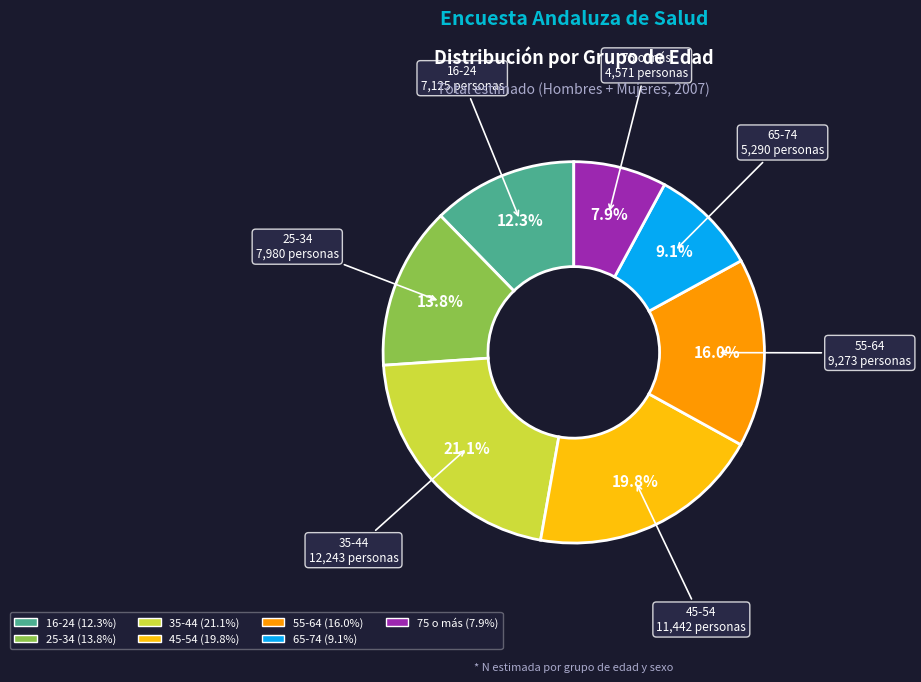

How much of the chart is everything except 25-34?

86.2%